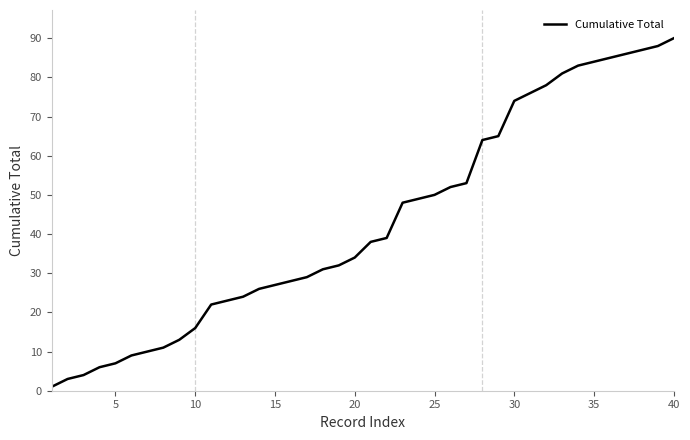

How many lines are shown in the chart?

1